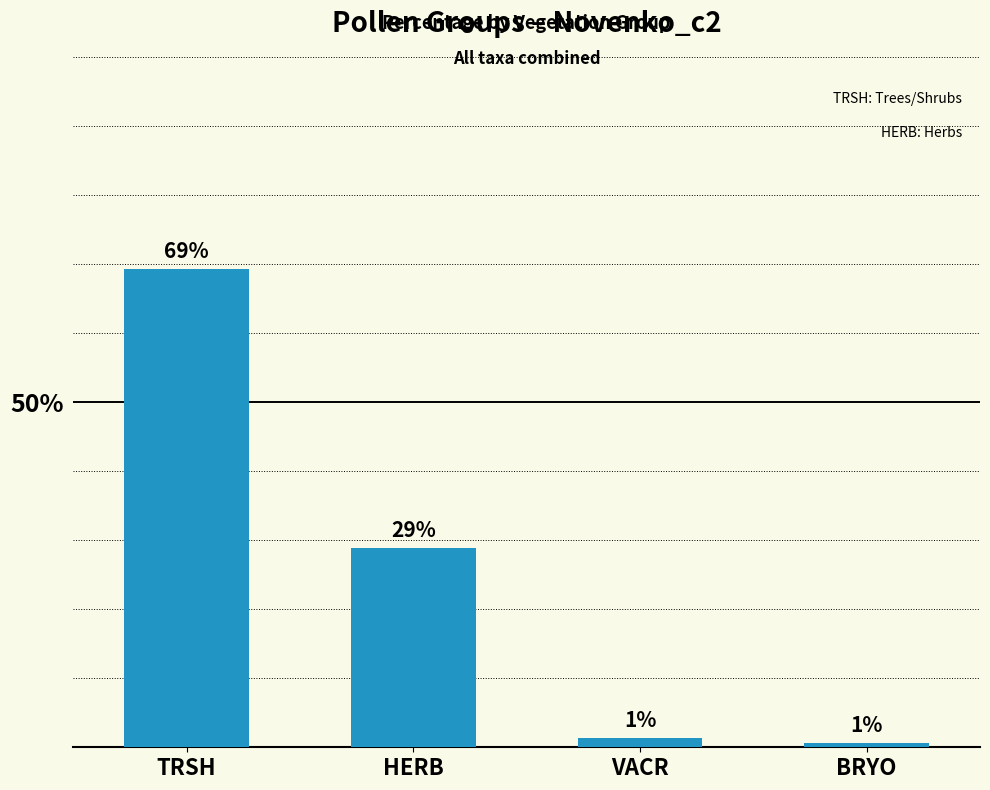

What value does the data have at TRSH?

69.2